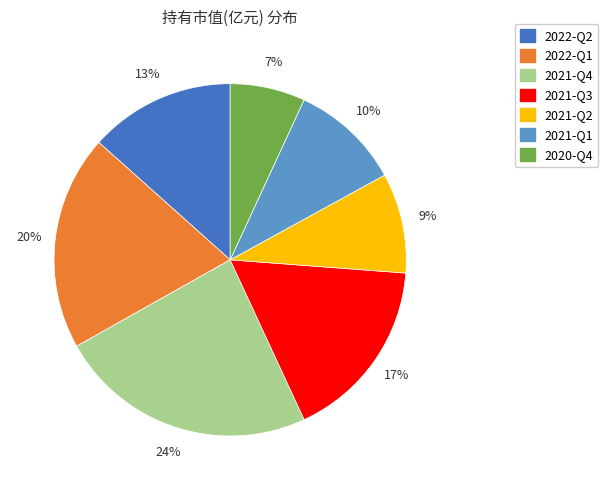

What is the smallest slice in the pie chart?

2020-Q4